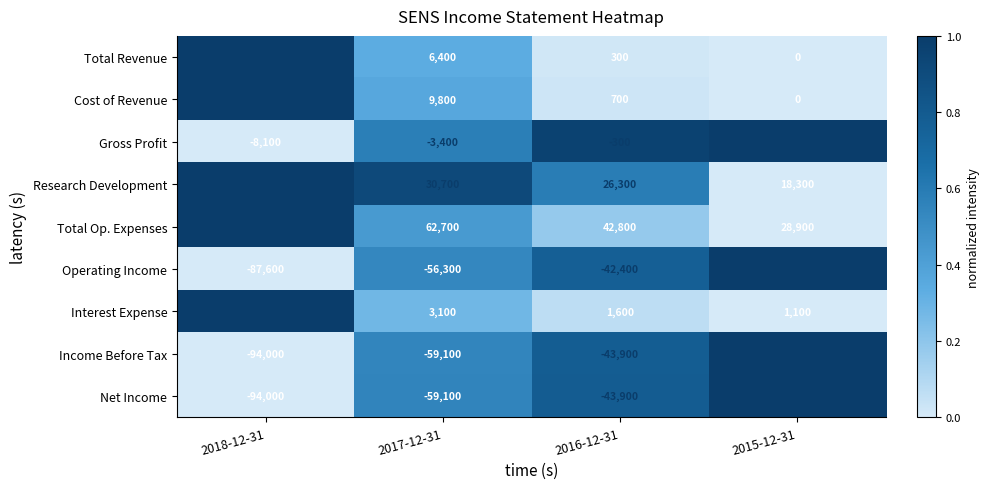

At which label does Total Op. Expenses reach its peak?

2018-12-31